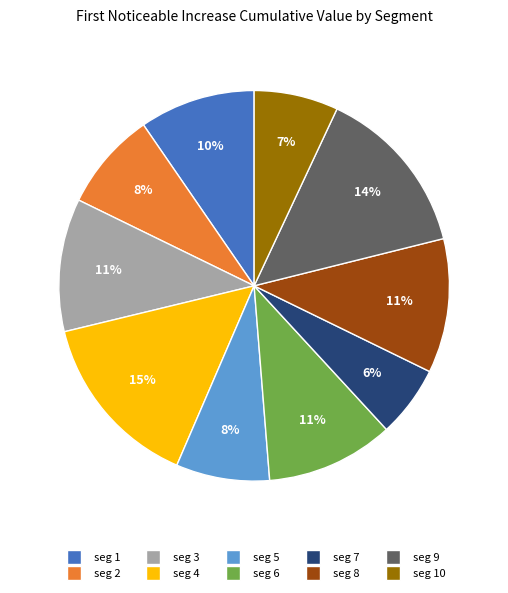

To the nearest percent, what is the difference between the largest and smallest slice percentages?

9%